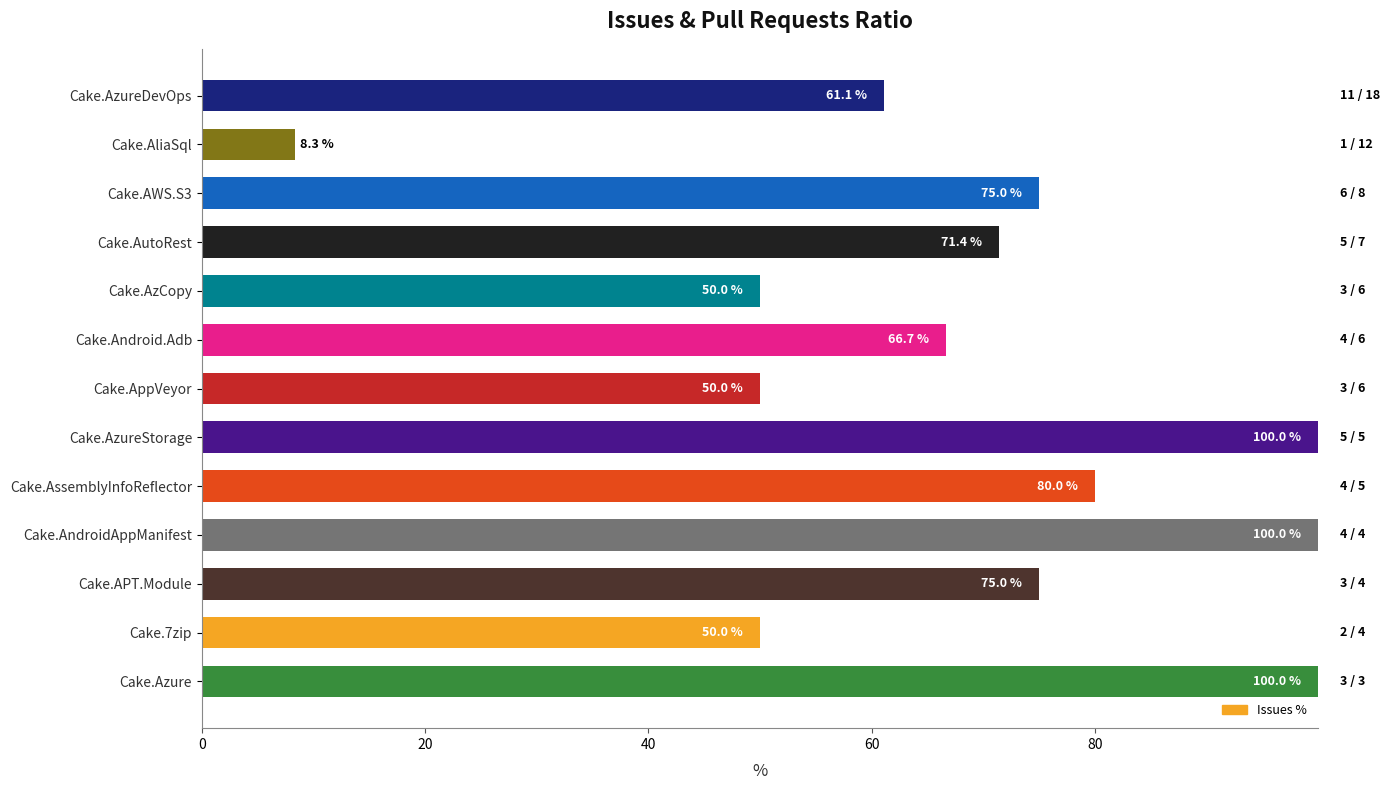

The chart shows a value of 5.1 at Cake.AliaSql. True or false?

False